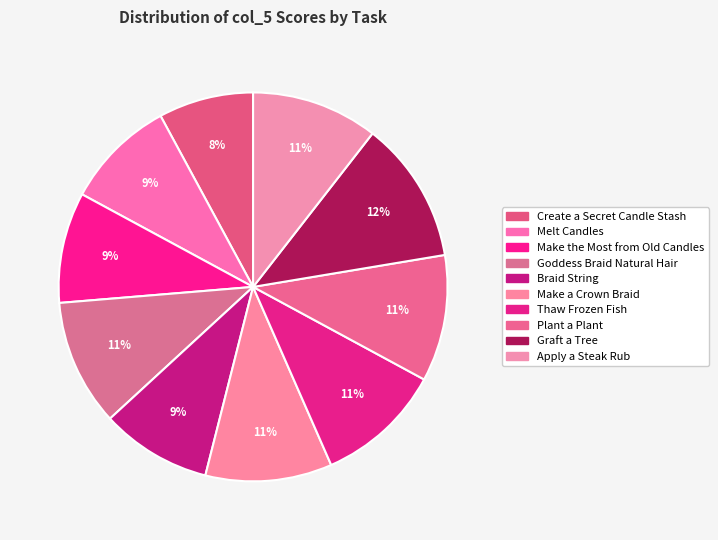

Rank the categories by value from highest to lowest.

Graft a Tree, Goddess Braid Natural Hair, Make a Crown Braid, Thaw Frozen Fish, Plant a Plant, Apply a Steak Rub, Melt Candles, Make the Most from Old Candles, Braid String, Create a Secret Candle Stash